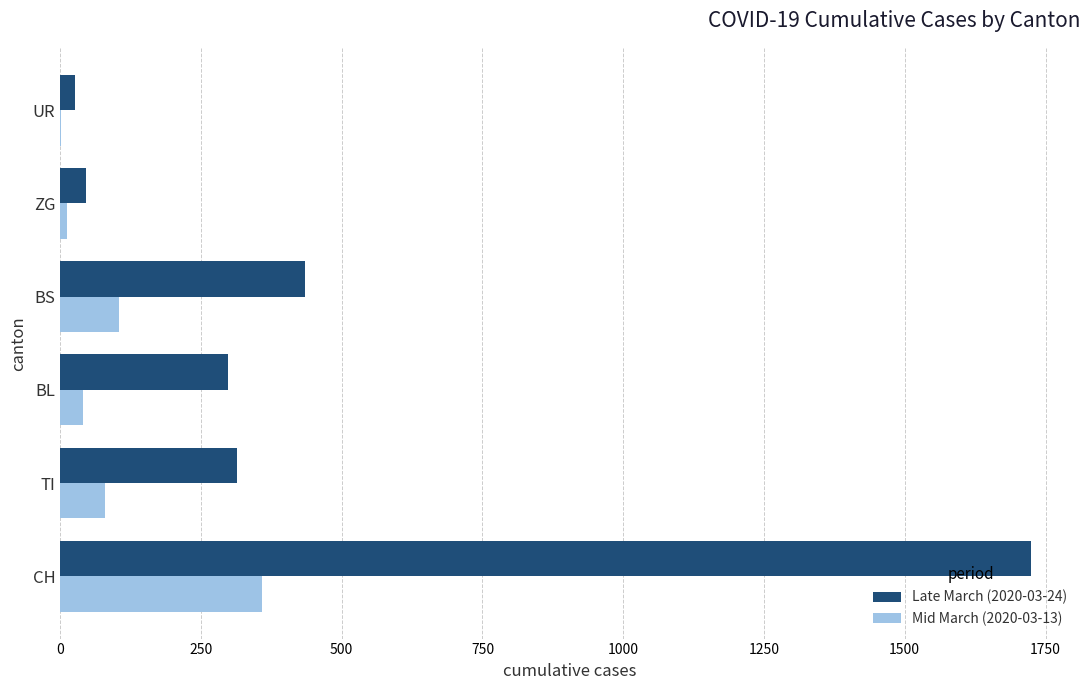

What is the maximum value shown in the chart?

1725